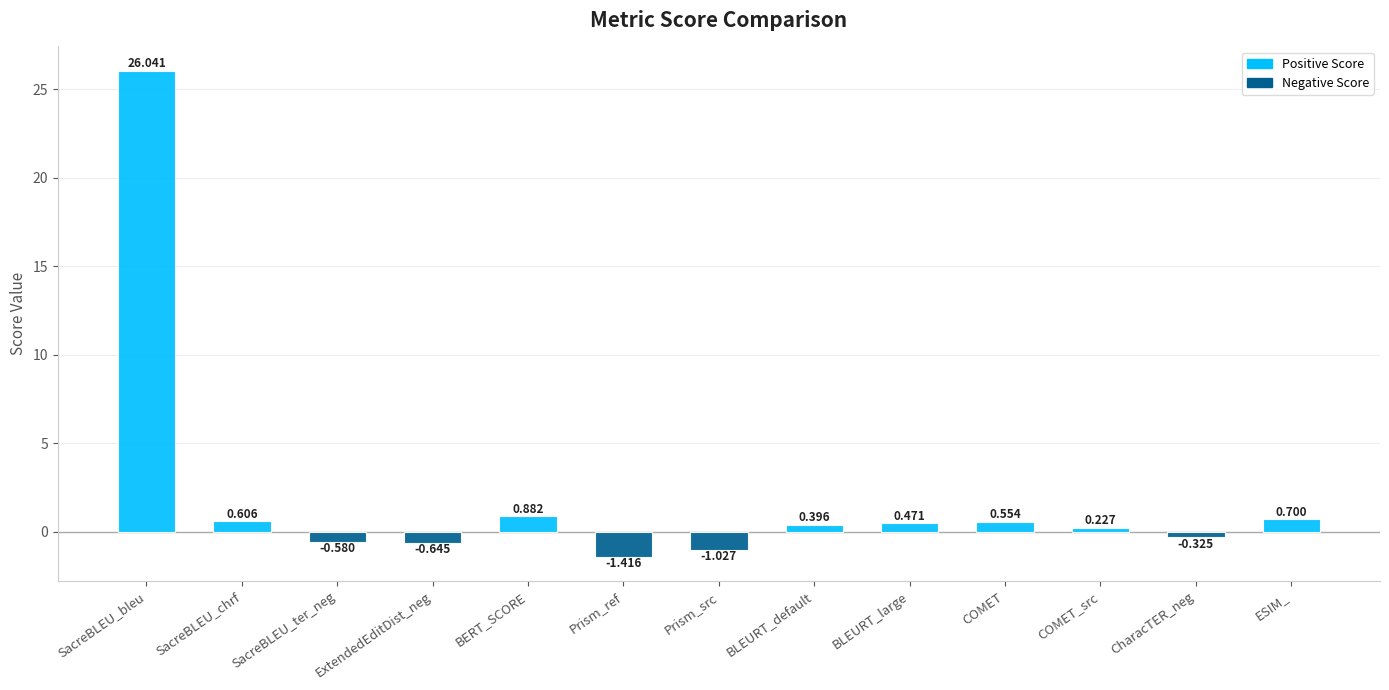

What is the sum of the values at ESIM_ and SacreBLEU_bleu?

26.7